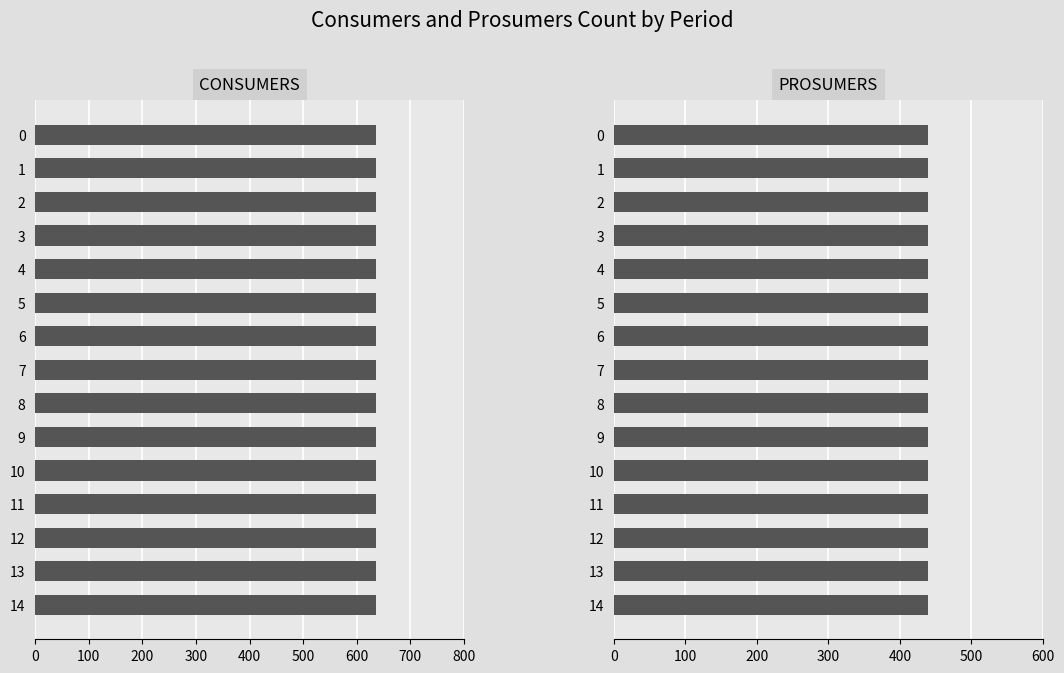

Reading left to right, transcribe all the data shown in this chart.

Consumers: 0=635	1=635	2=635	3=635	4=635	5=635	6=635	7=635	8=635	9=635	10=635	11=635	12=635	13=635	14=635
Prosumers: 0=440	1=440	2=440	3=440	4=440	5=440	6=440	7=440	8=440	9=440	10=440	11=440	12=440	13=440	14=440